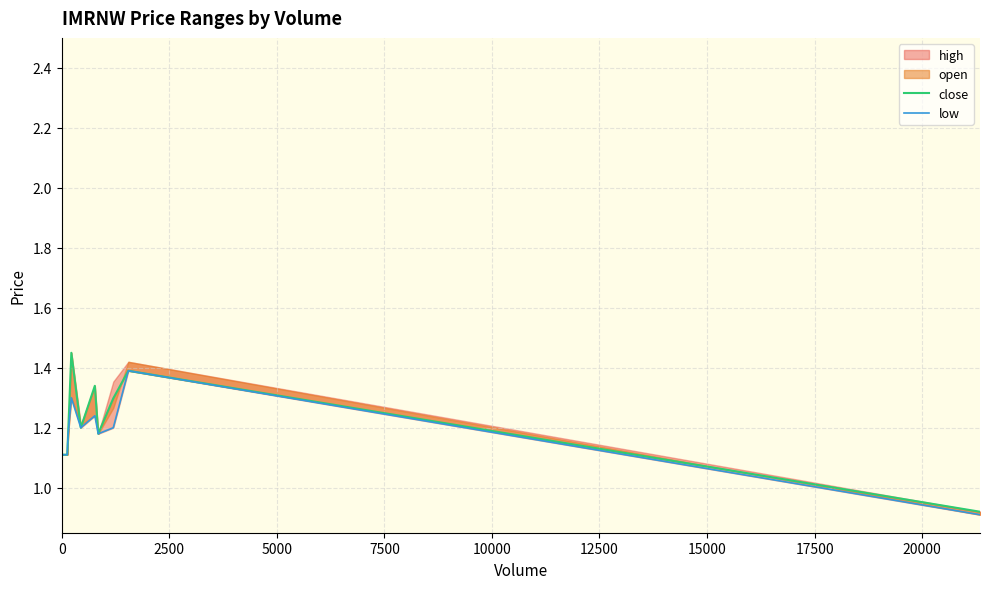

What is the value of the close point at the 12th from the left?

1.2